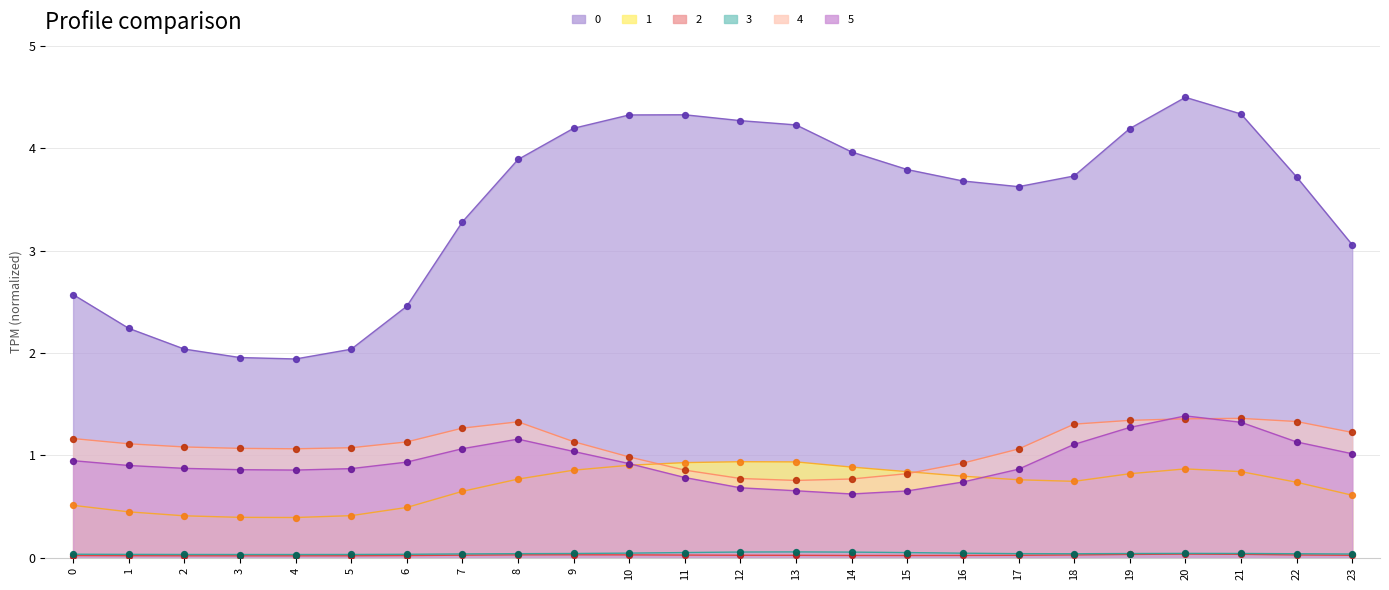

Is the value of 4 at 7 greater than the value of 1 at 11?

Yes